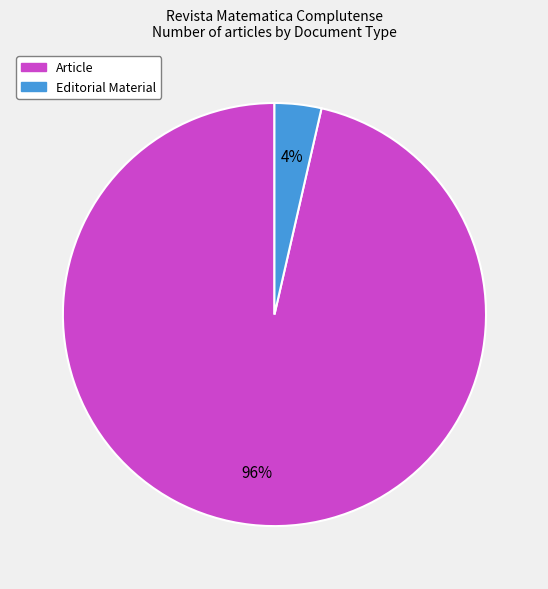

Which has a higher value, Article or Editorial Material?

Article